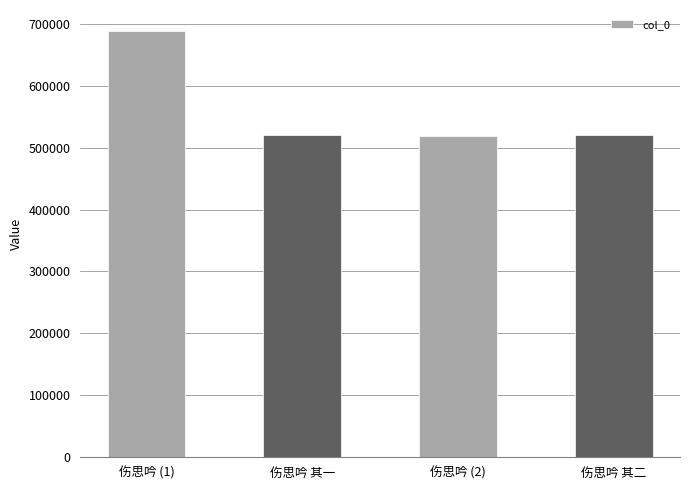

Which category has the highest value across all series?

伤思吟 (1)